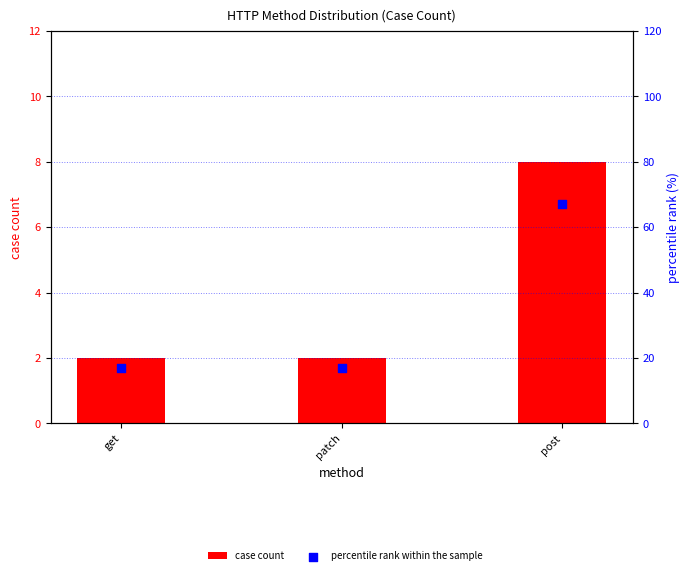

Is the value of percentile rank within the sample at post greater than the value of case count at patch?

Yes